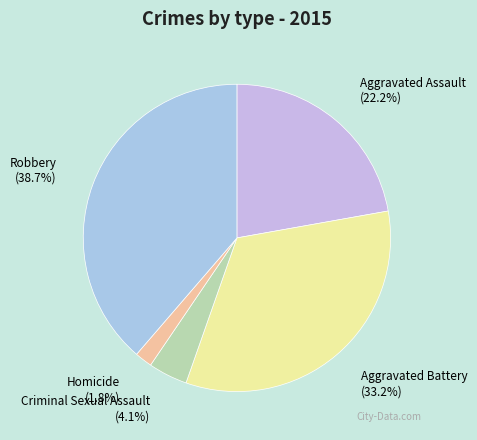

Is there any slice that represents more than half of the pie?

No